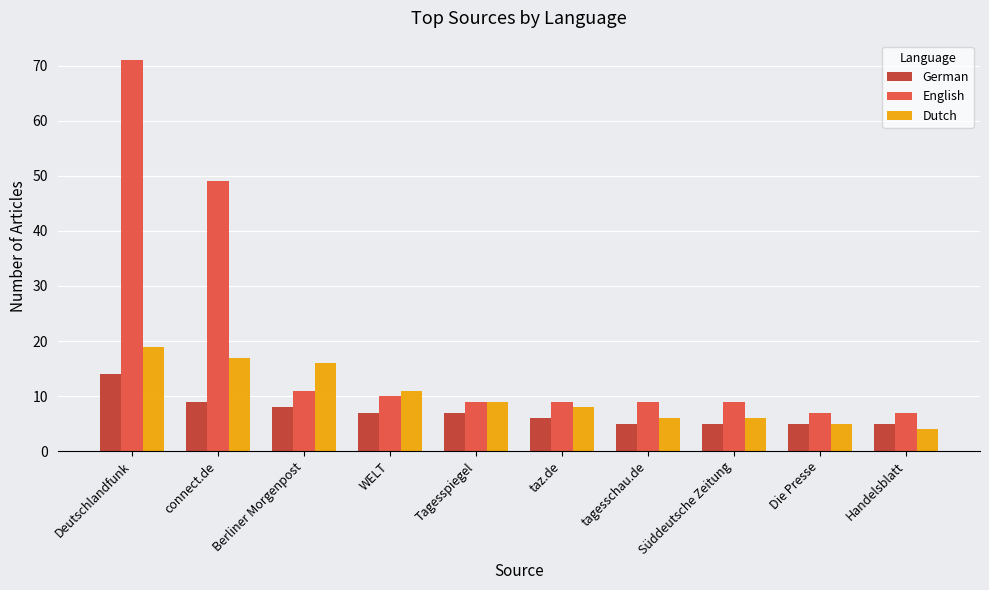

Reading left to right, list all the values displayed in this chart.

German: 14	9	8	7	7	6	5	5	5	5
English: 71	49	11	10	9	9	9	9	7	7
Dutch: 19	17	16	11	9	8	6	6	5	4